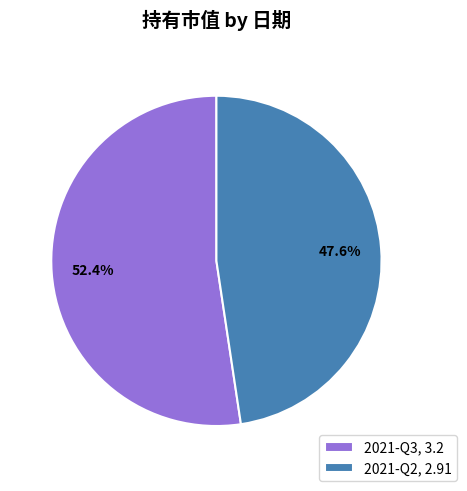

Approximately how many times larger is the value at 2021-Q3, 3.2 compared to 2021-Q2, 2.91?

1.1